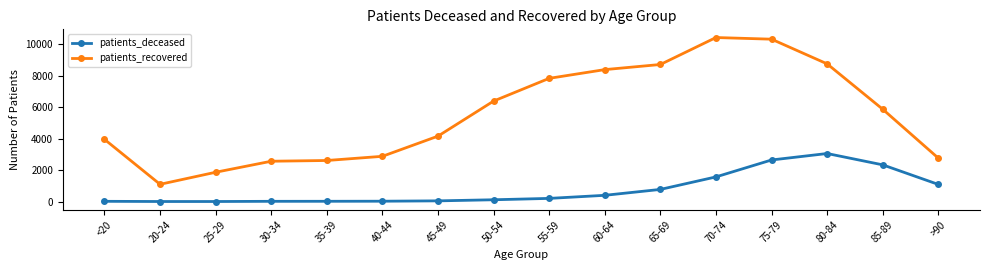

Between <20 and 60-64, which series saw the biggest shift?

patients_recovered